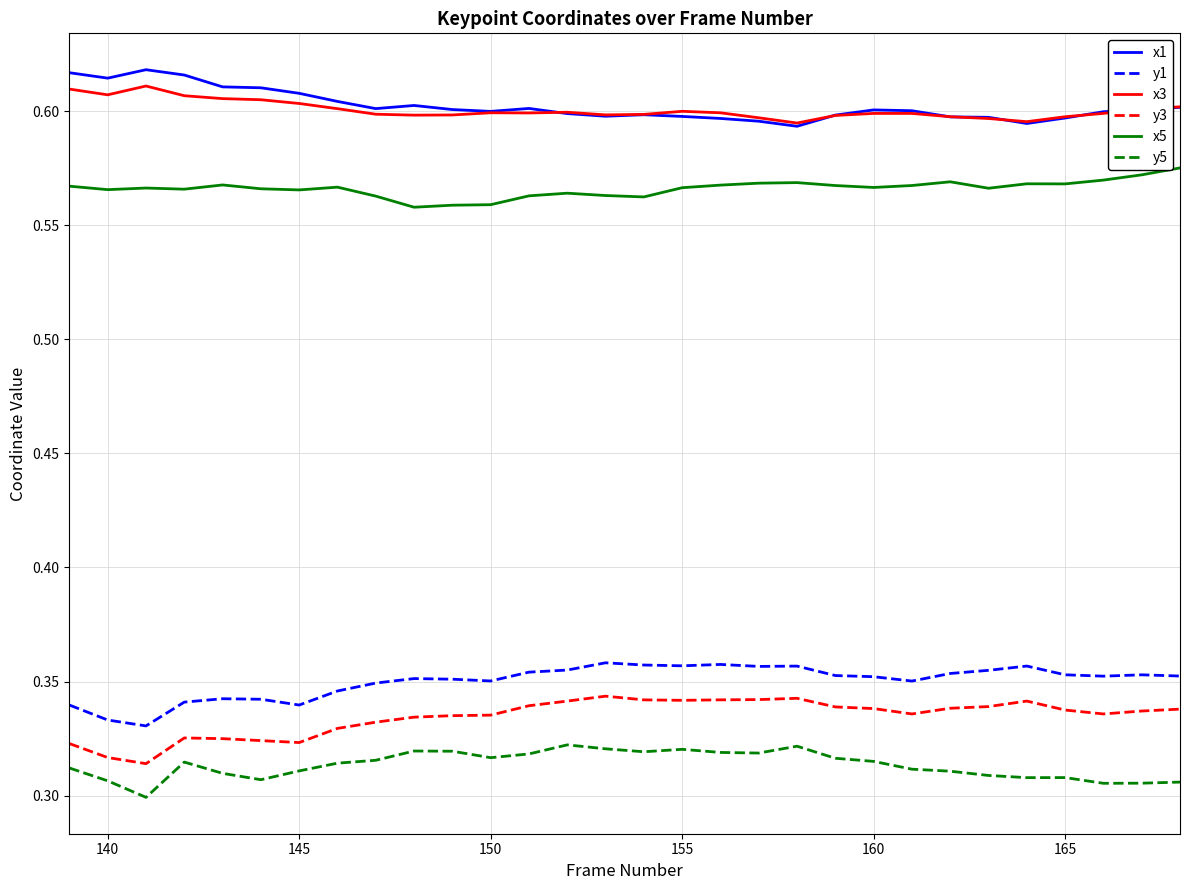

True or false: x5 has more than 0 interior local peaks.

True